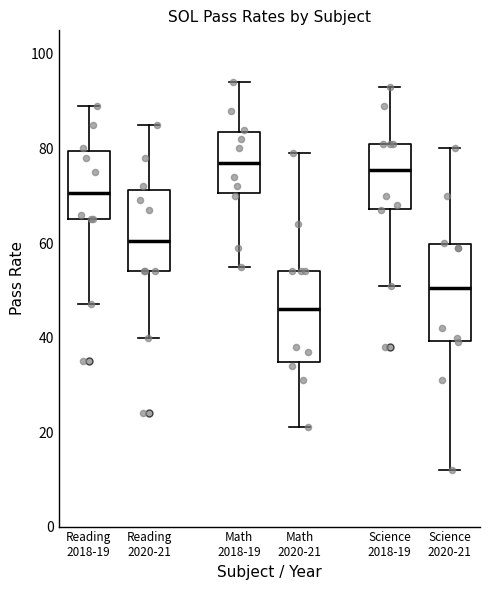

Reading left to right, read every box against the y-axis: the position of its median line, the range the box covers, and the ends of its whiskers. The values are not printed on the chart, so give them approximately, as read against the axis.

Reading 2018-19: median 70, box 66 to 80, whiskers 48 to 90
Reading 2020-21: median 60, box 54 to 72, whiskers 40 to 86
Math 2018-19: median 78, box 70 to 84, whiskers 56 to 94
Math 2020-21: median 46, box 34 to 54, whiskers 22 to 80
Science 2018-19: median 76, box 68 to 82, whiskers 52 to 94
Science 2020-21: median 50, box 40 to 60, whiskers 12 to 80